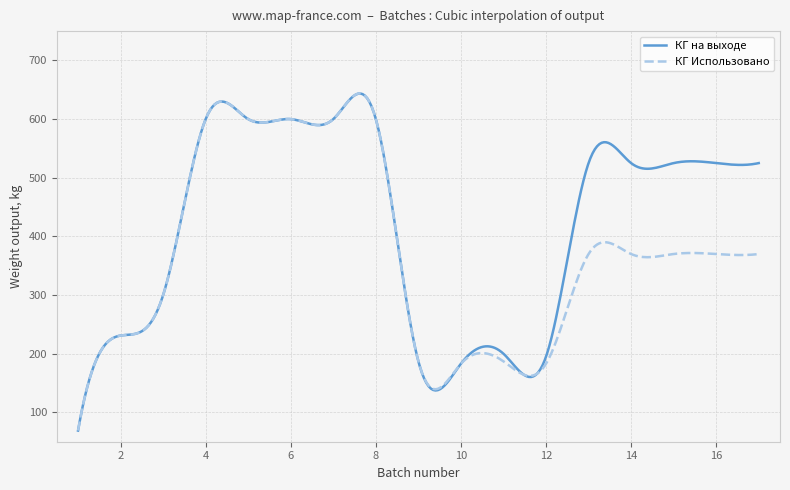

What is the difference between the maximum and minimum values in the КГ на выходе series?

574.6